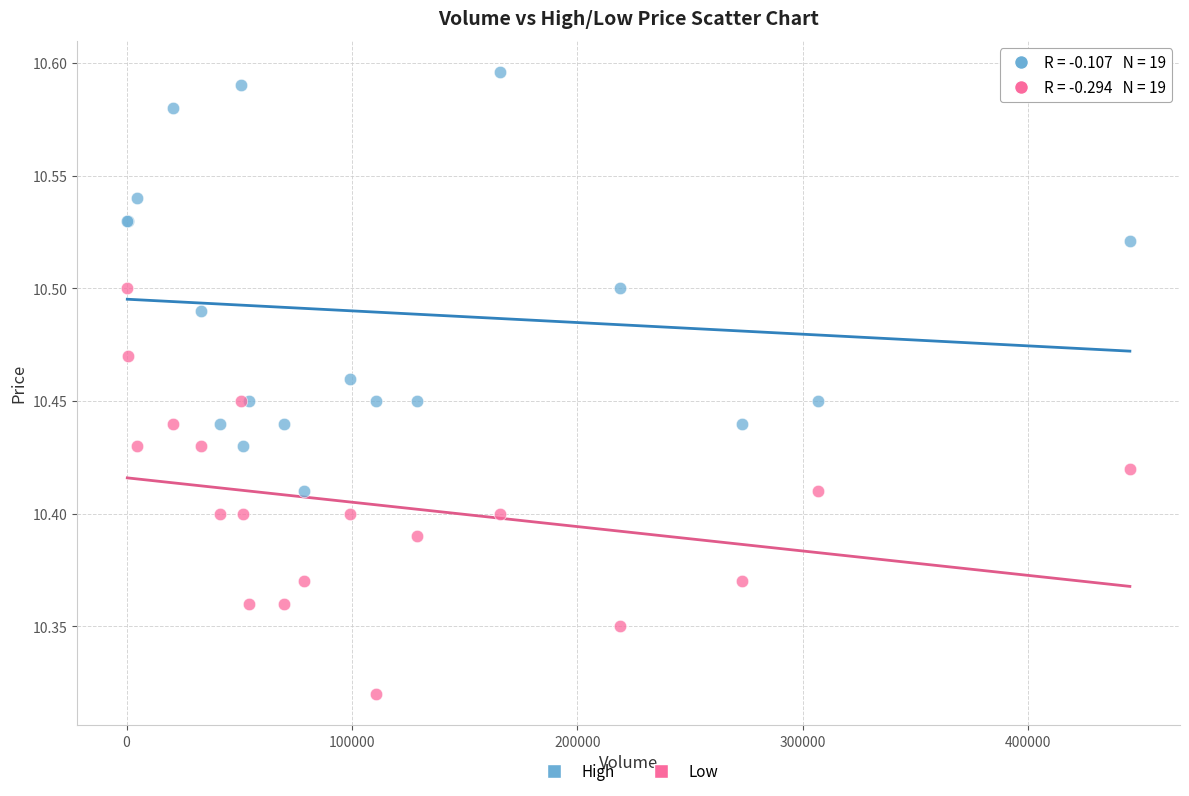

Which series reaches the maximum Y coordinate?

High